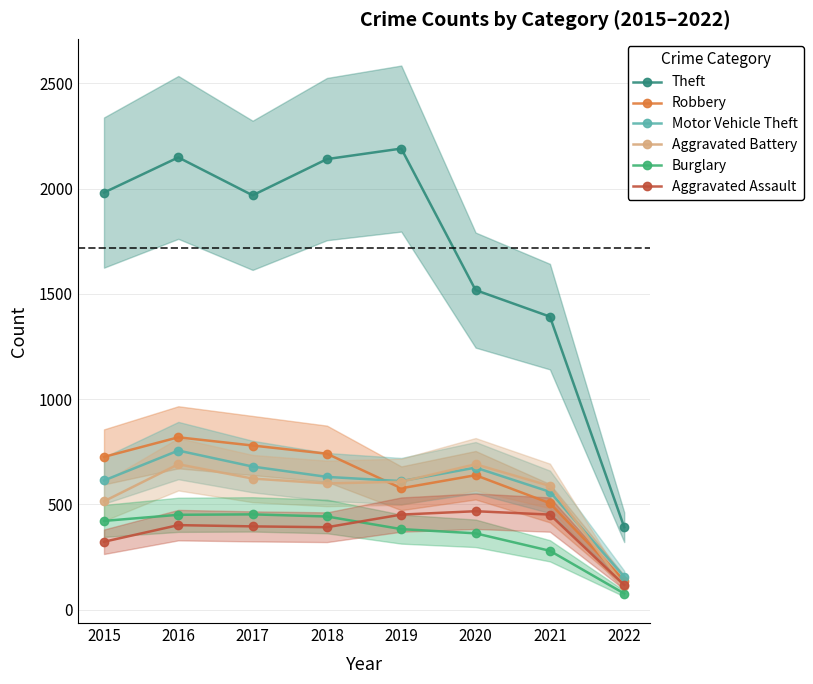

At which category does the chart reach its peak across all series?

2019